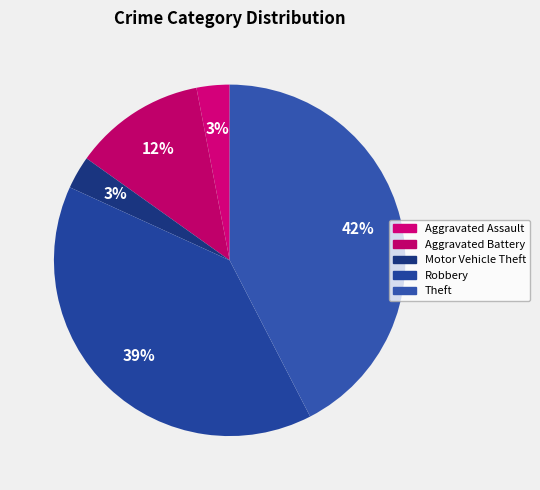

Which slice is the smallest?

Motor Vehicle Theft